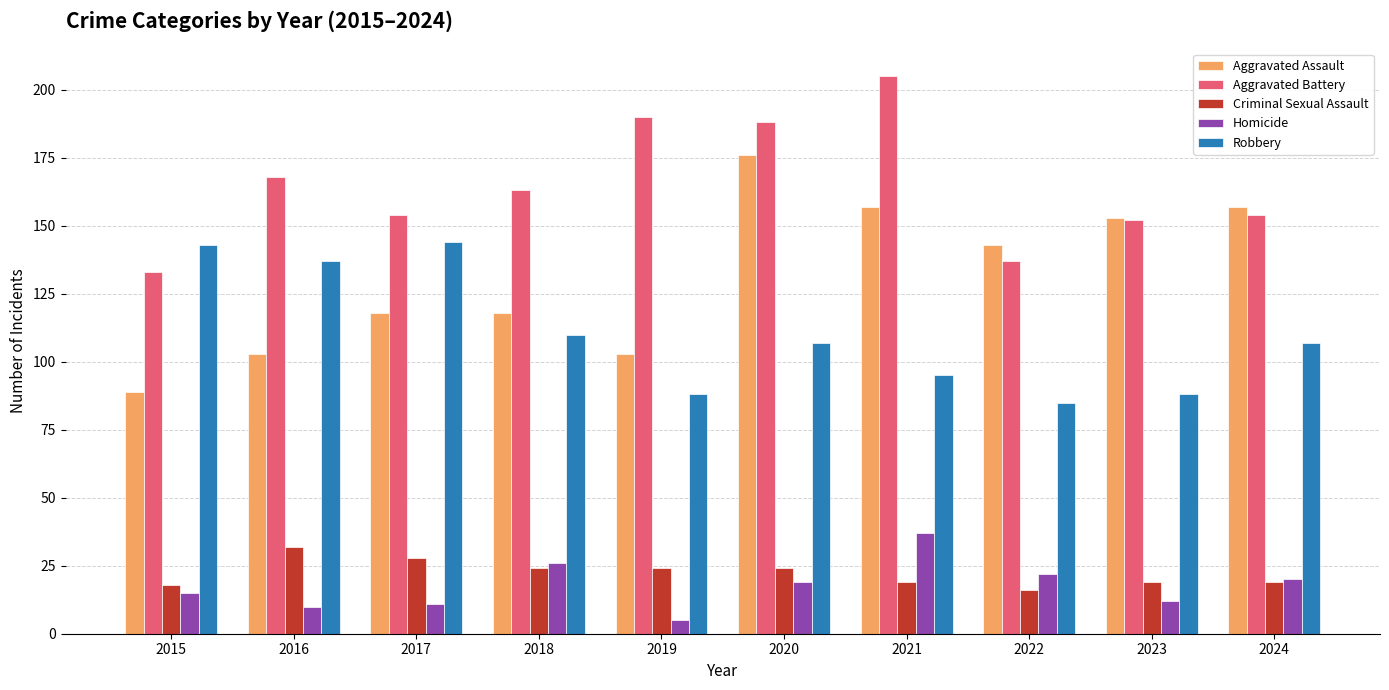

Between 2016 and 2020, which series saw the biggest shift?

Aggravated Assault